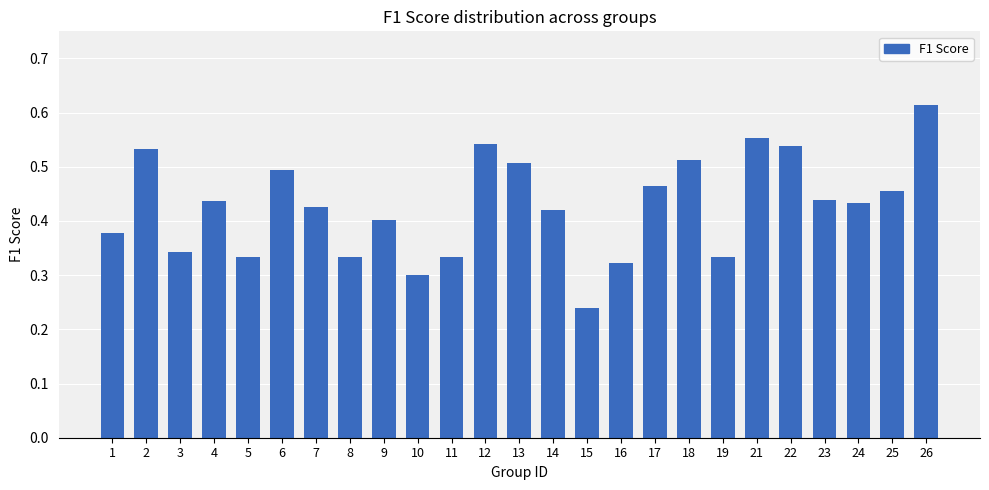

At which category does the chart reach its minimum across all series?

15